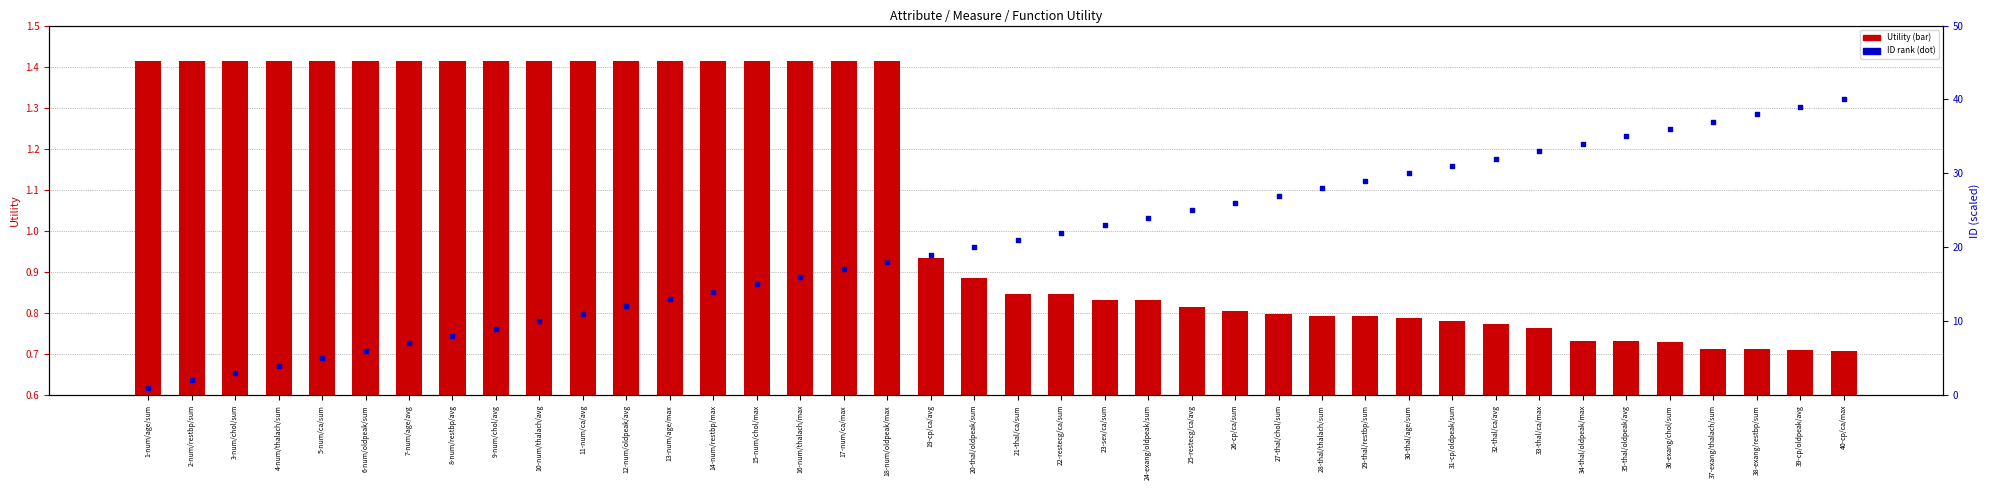

Which series reaches the maximum Y coordinate?

ID rank (dot)